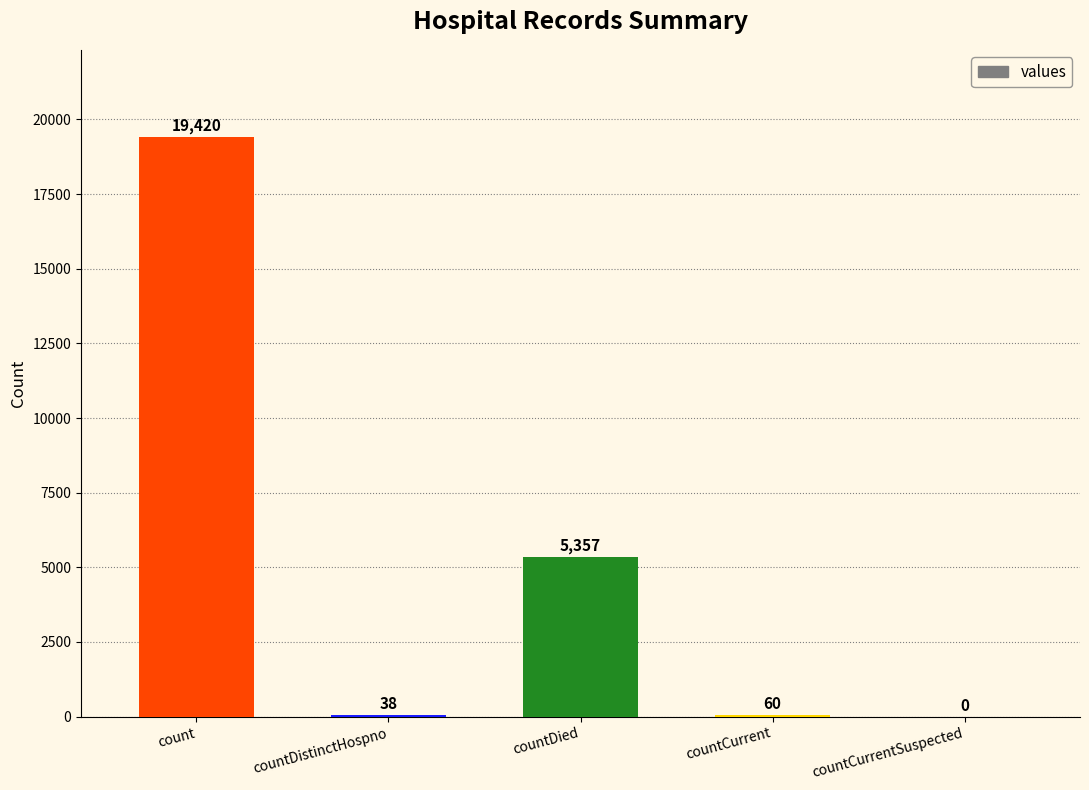

What is the difference between the values at countCurrentSuspected and countCurrent?

60